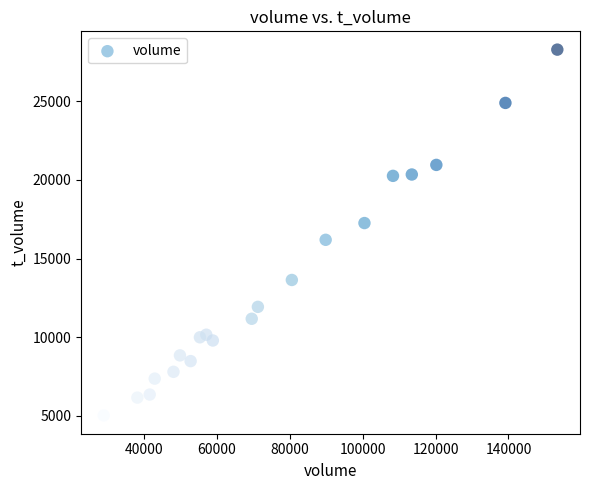

What is the range of X values (max minus min)?

124519